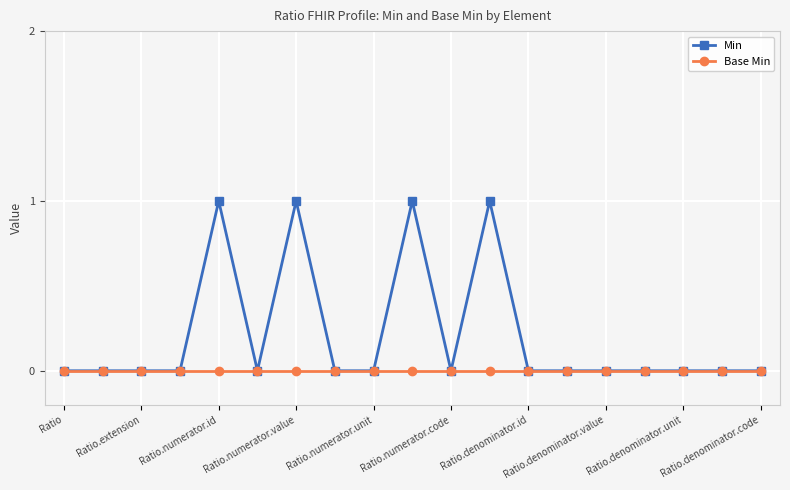

Rank the series by their average value, from highest to lowest.

Min, Base Min